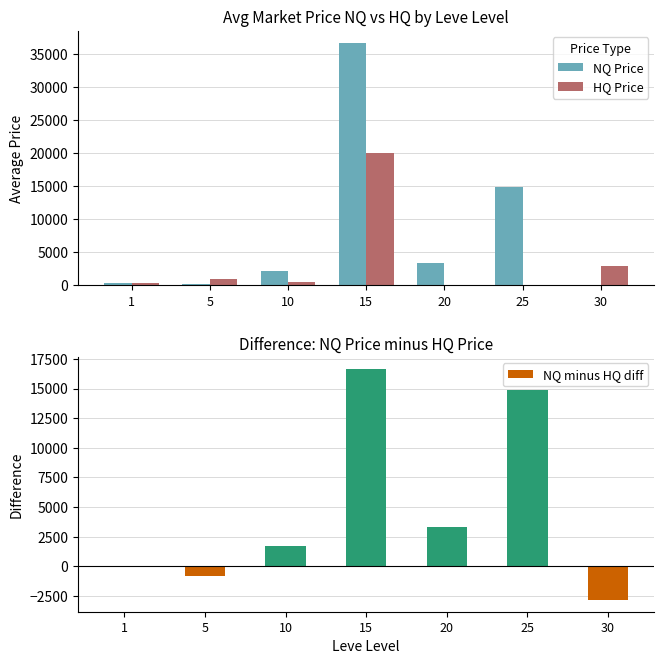

What is the difference between the maximum and minimum values in the NQ minus HQ diff series?

19527.4